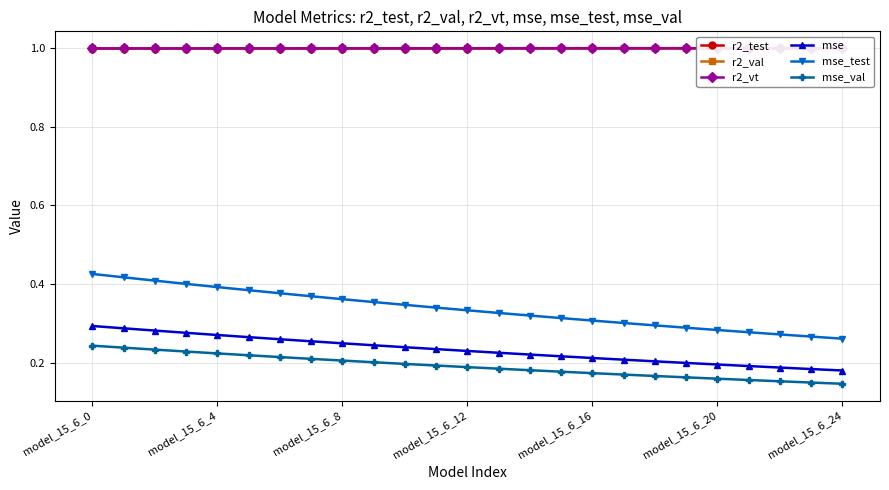

True or false: mse and mse_val cross at least once.

False